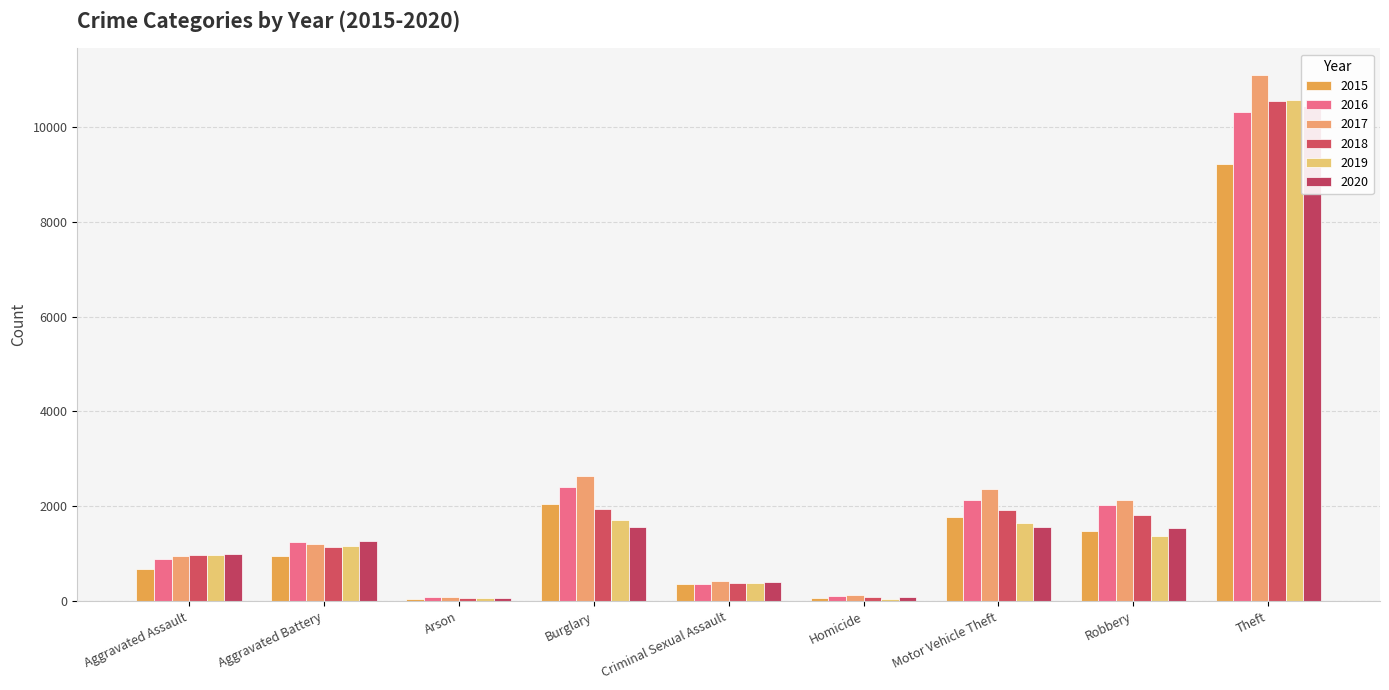

What is the label of the 2nd bar from the left?

Aggravated Battery